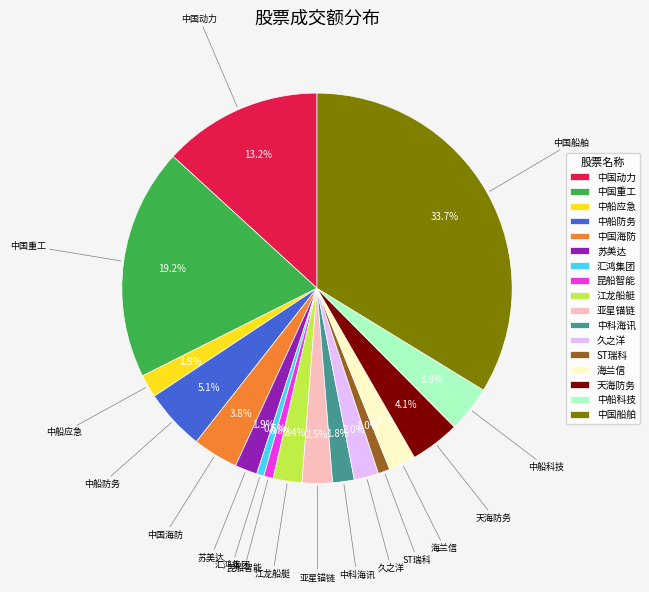

Count the number of slices in the pie.

17